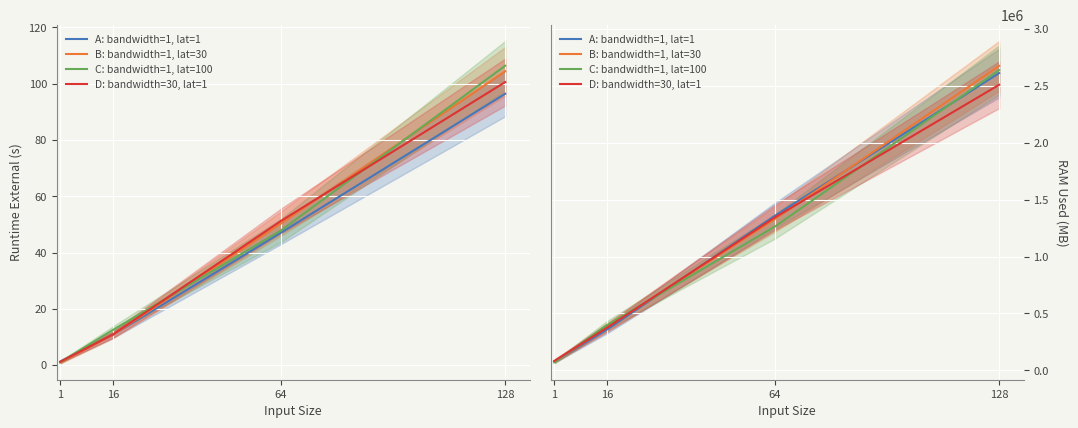

Between which two adjacent categories do B: bandwidth=1, lat=30 and C: bandwidth=1, lat=100 first intersect?

1 and 16